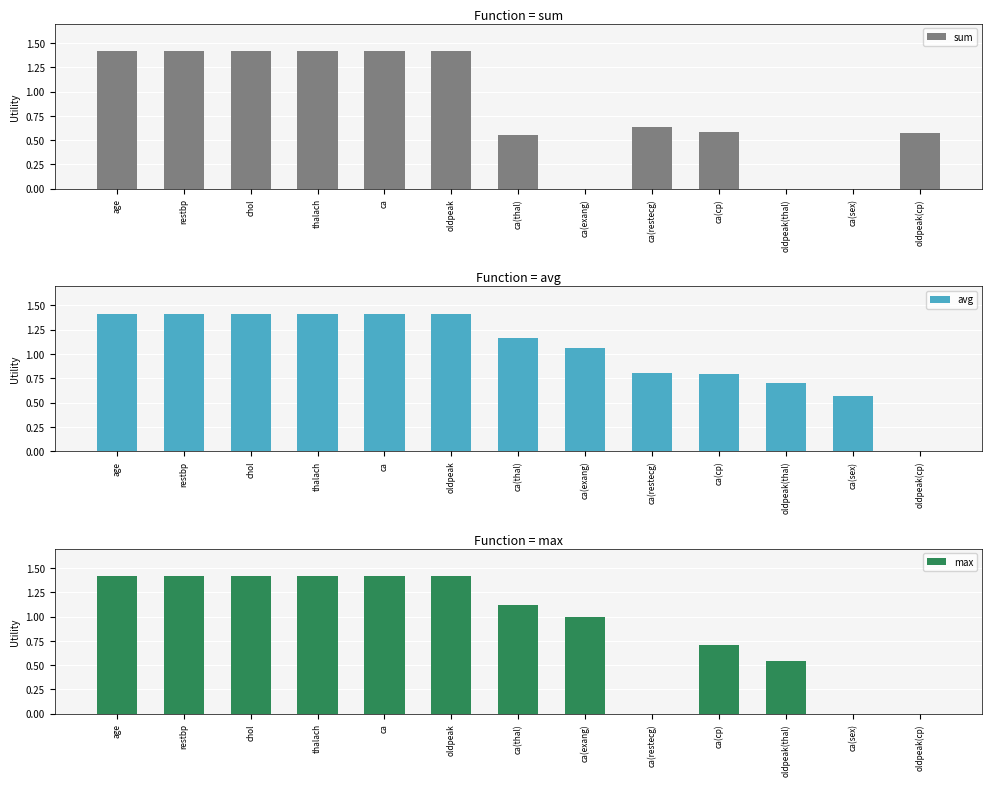

Rank the categories by avg value from highest to lowest.

age, restbp, chol, thalach, ca, oldpeak, ca(thal), ca(exang), ca(restecg), ca(cp), oldpeak(thal), ca(sex), oldpeak(cp)